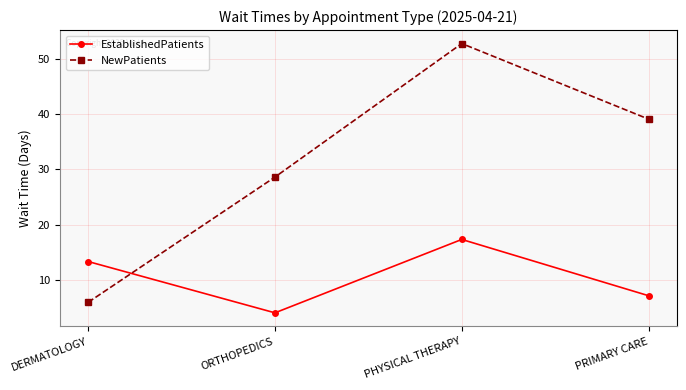

What is the difference between the maximum and minimum values in the NewPatients series?

46.9